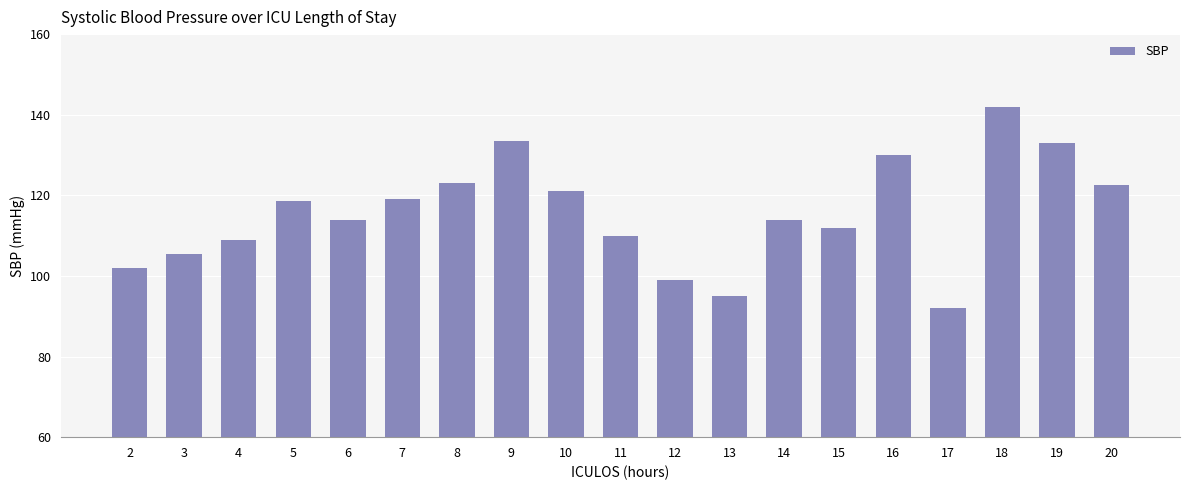

What is the value of the 13th bar from the left?

114.0